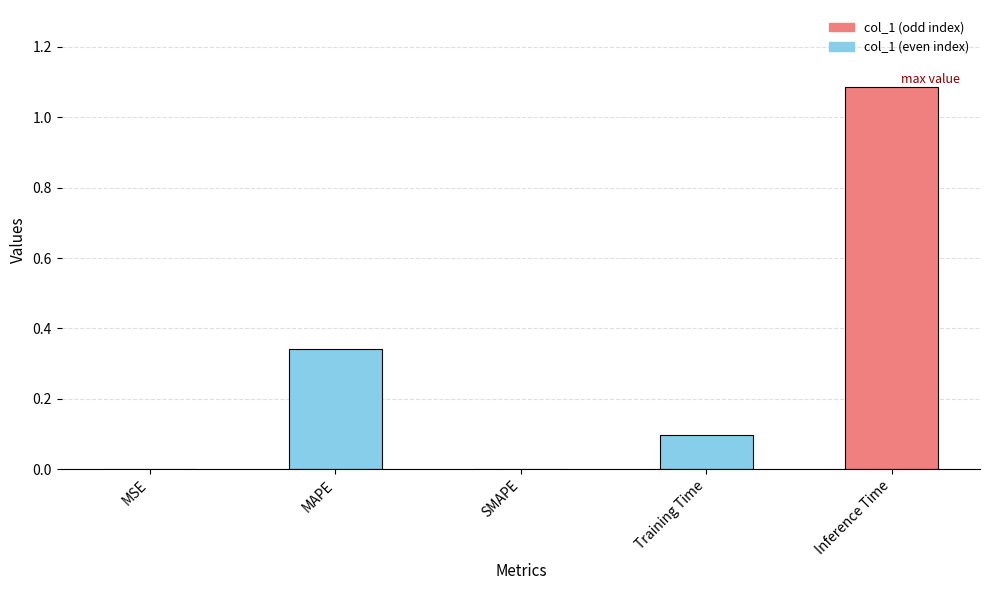

What is the change in value from SMAPE to Inference Time?

+1.1